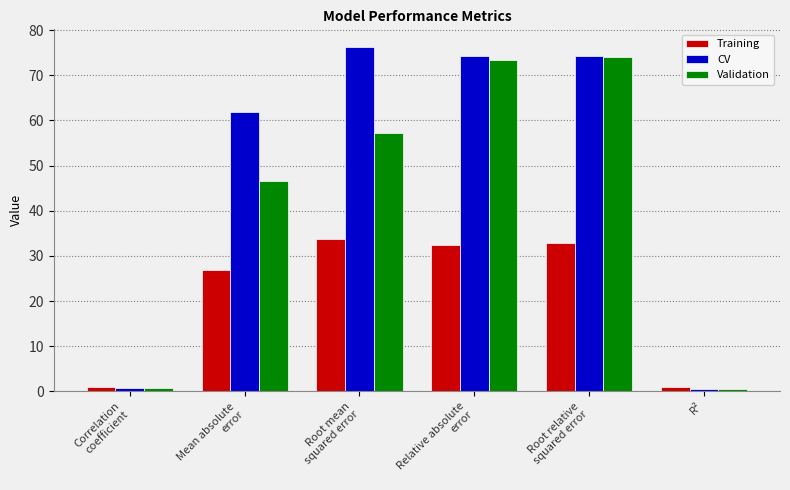

What is the value of the CV bar at the 4th from the left?

74.4